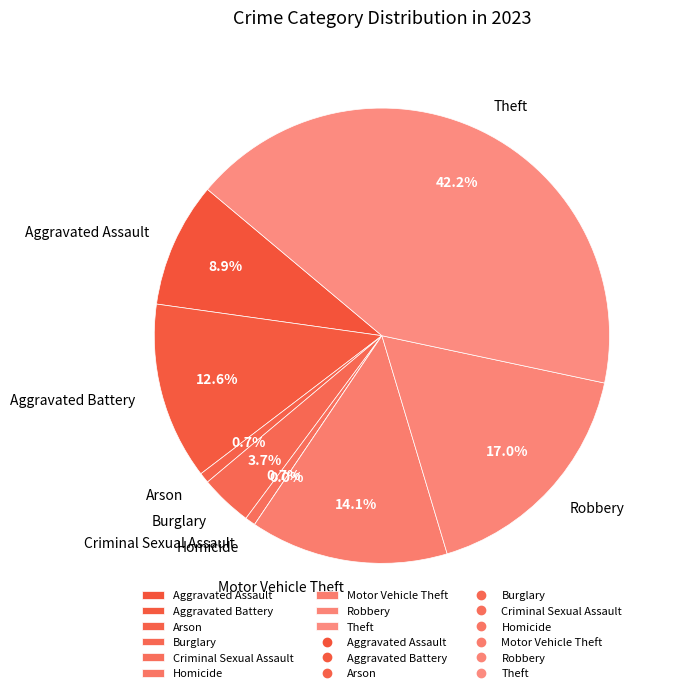

Count the number of slices in the pie.

9